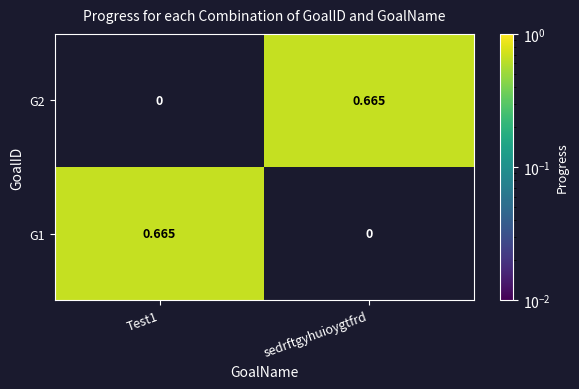

At which label is G1 closest to 0?

sedrftgyhuioygtfrd